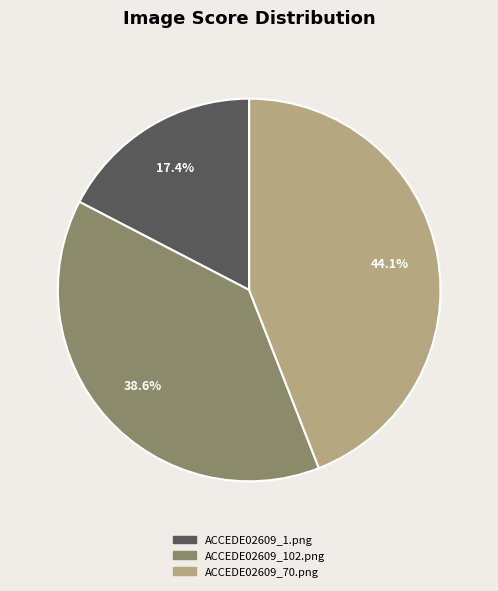

Does ACCEDE02609_102.png account for over 50% of the chart?

No